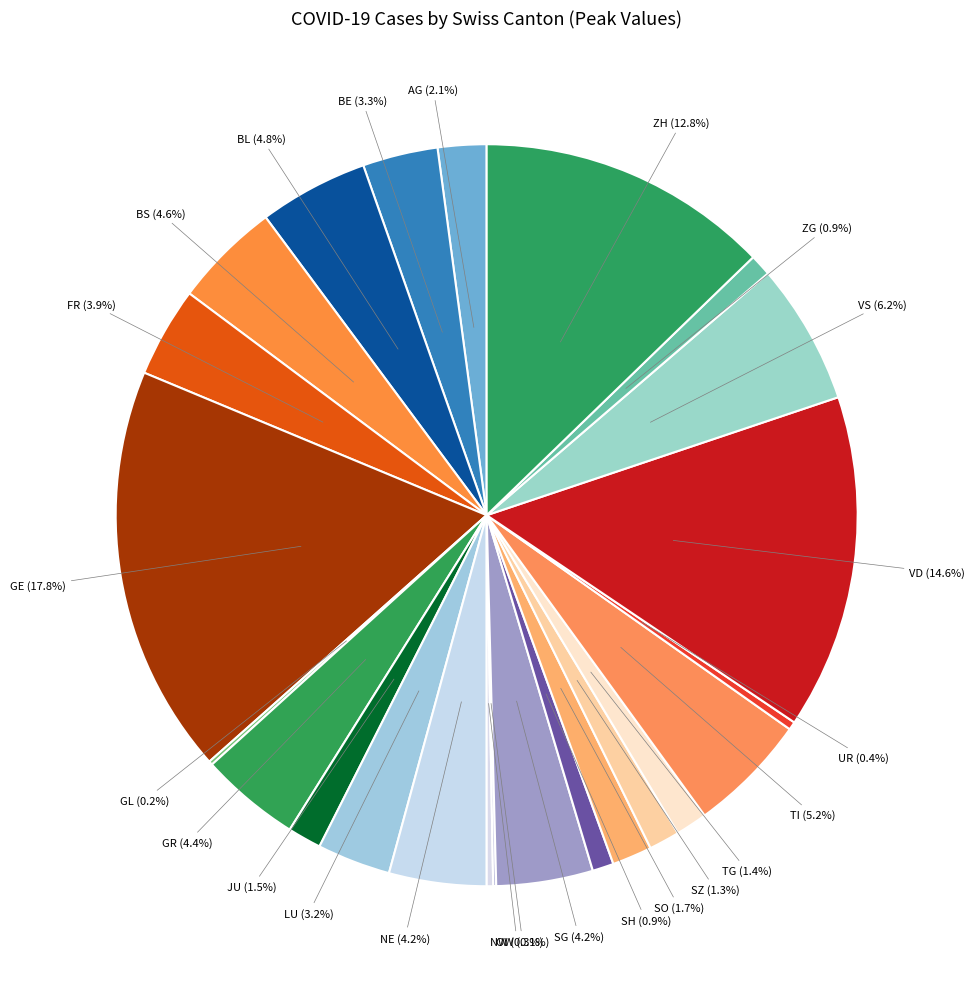

Is there a majority slice in this chart?

No